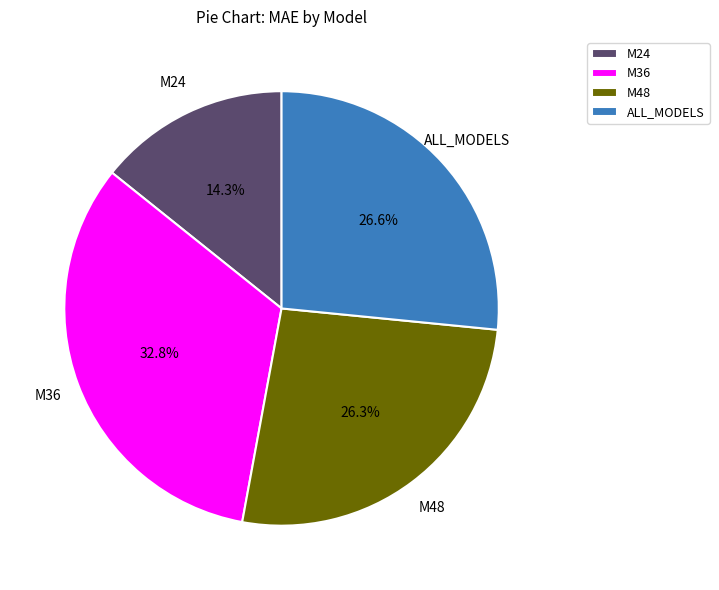

Between M24 and M48, which is larger?

M48